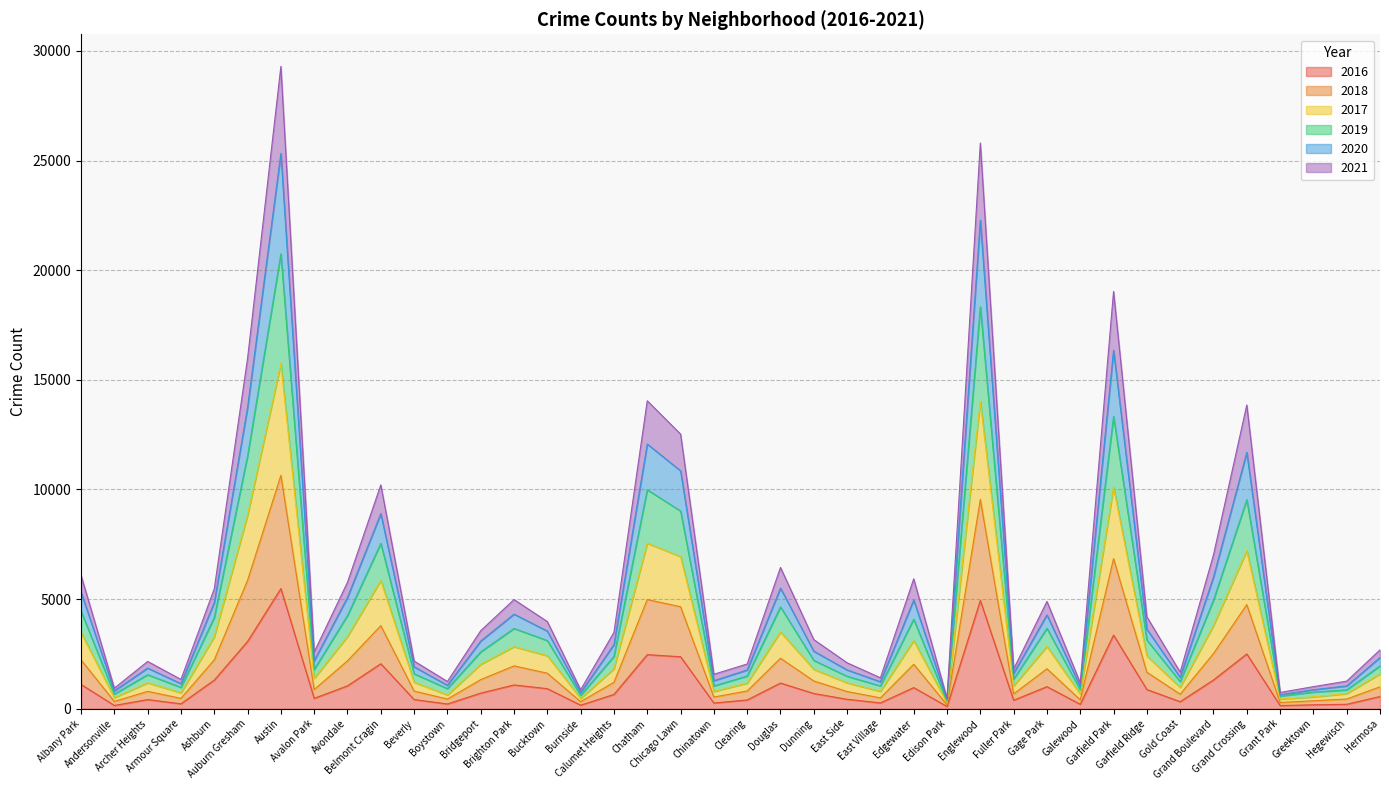

What is the greatest value displayed?

29294